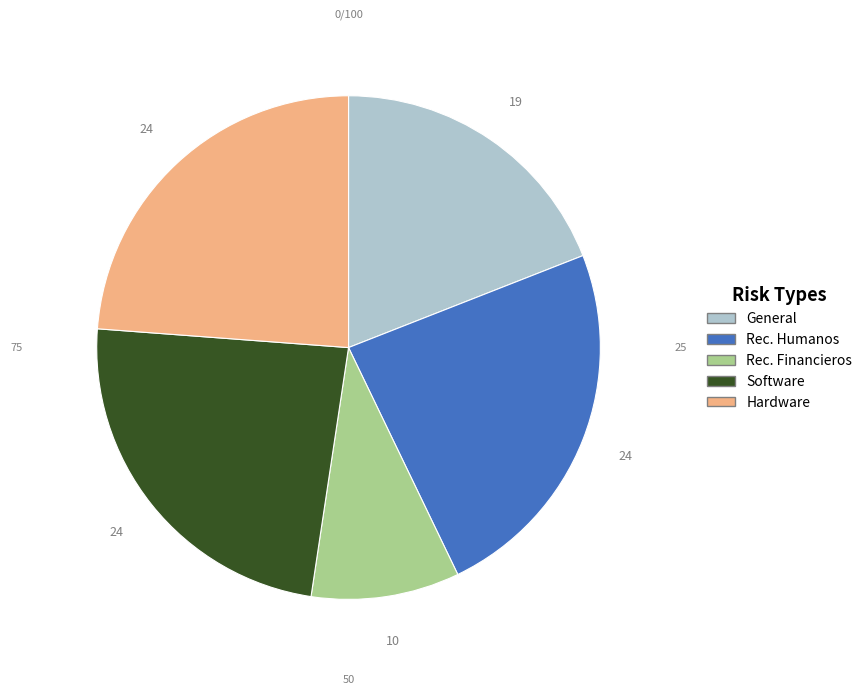

Which category has the smallest portion of the pie?

Rec. Financieros